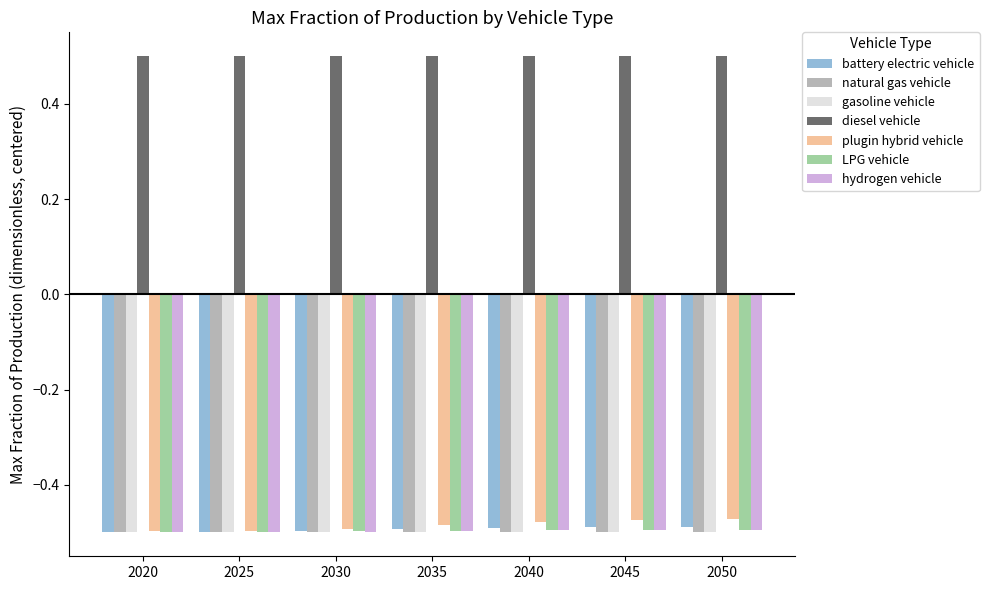

Which series has the largest total across all categories?

diesel vehicle